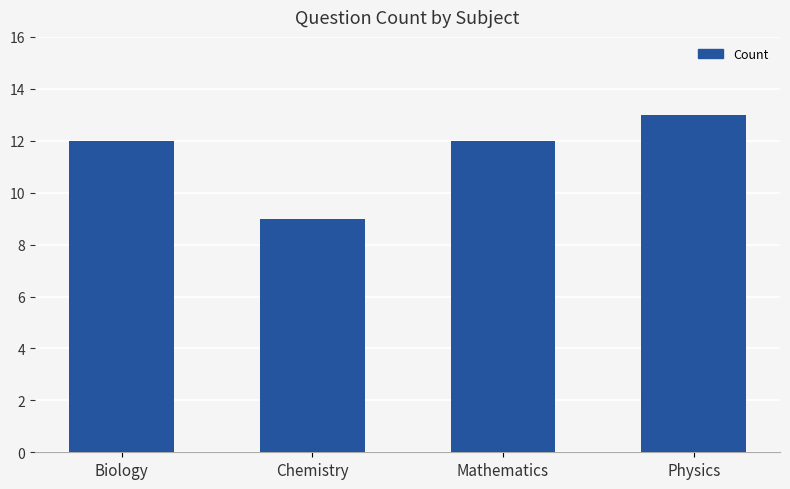

What is the change in value from Chemistry to Physics?

+4